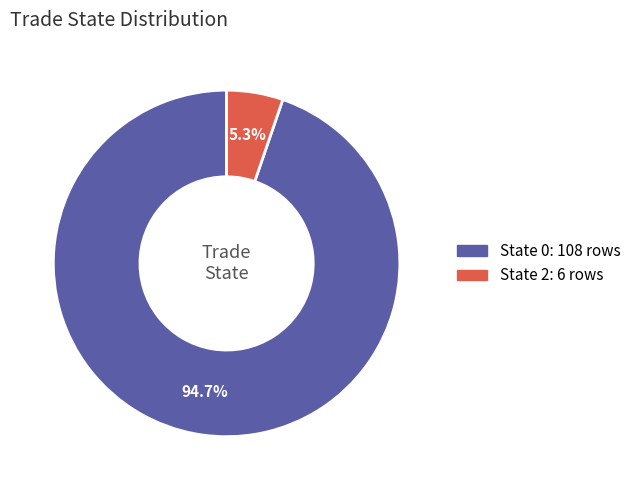

Does any single category account for the majority?

Yes